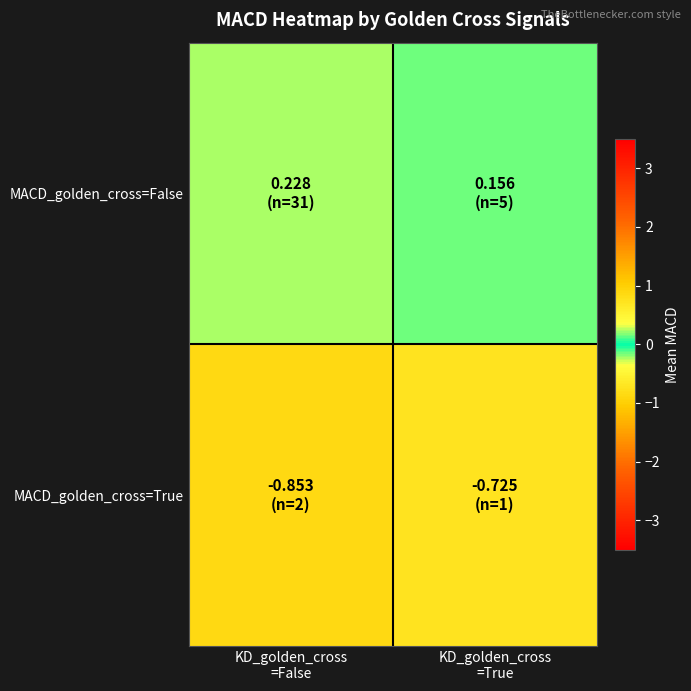

Reading left to right, what are all the values shown in this chart?

MACD_golden_cross=False: KD_golden_cross
=False=0.2	KD_golden_cross
=True=0.2
MACD_golden_cross=True: KD_golden_cross
=False=-0.9	KD_golden_cross
=True=-0.7